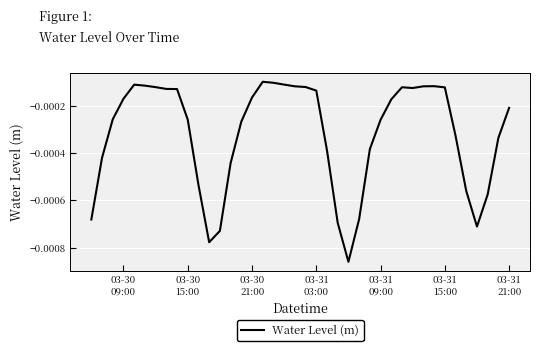

How many lines are shown in the chart?

1